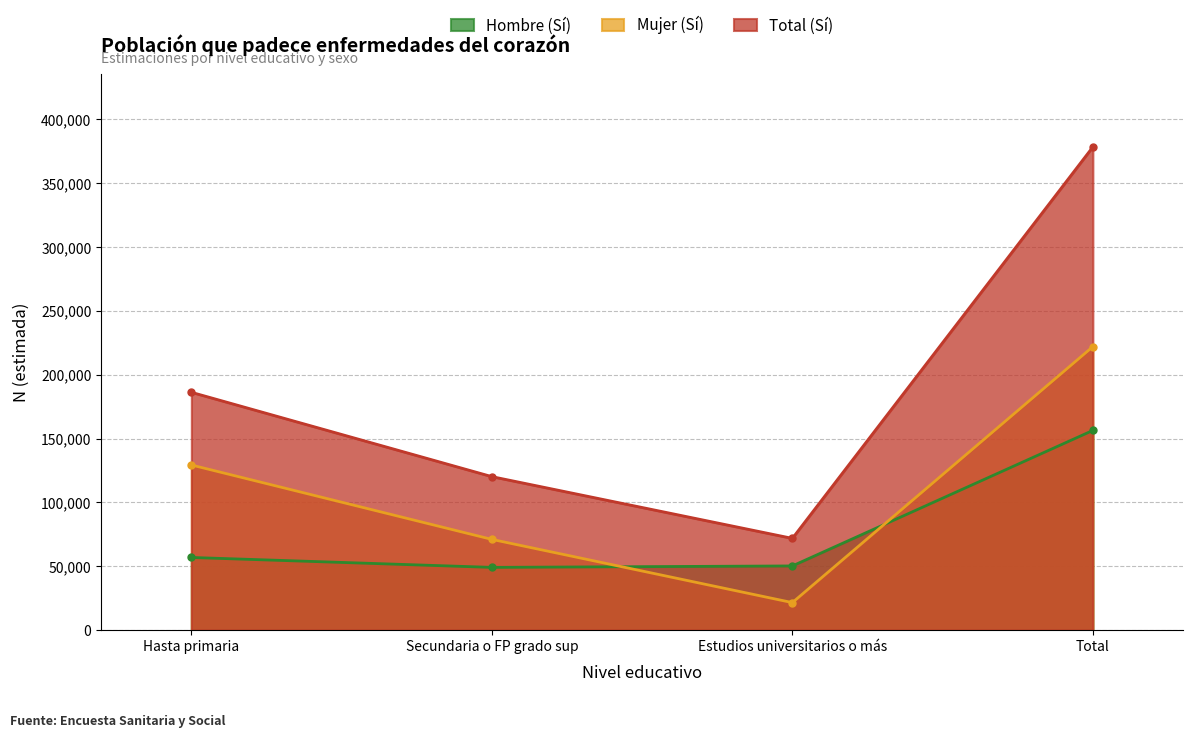

True or false: Total (Sí) has more than 1 points higher than both neighbors.

False